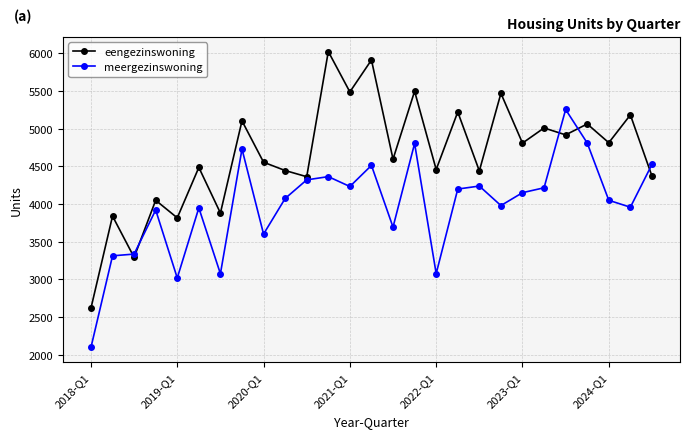

What is the smallest value displayed?

2095